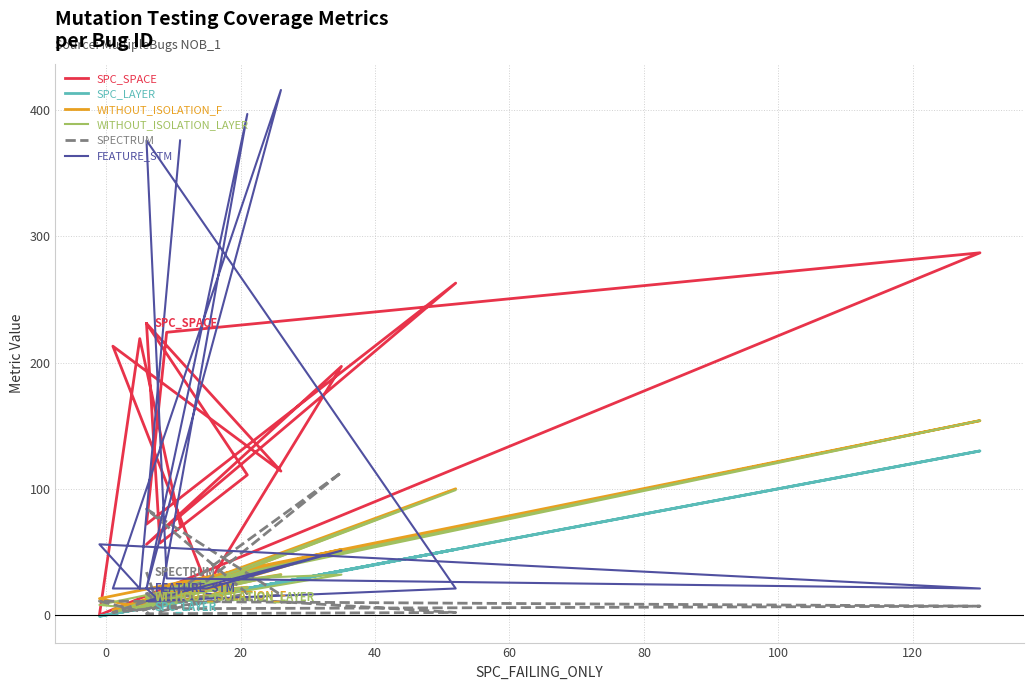

At which category does FEATURE_STM reach its first local peak?

20